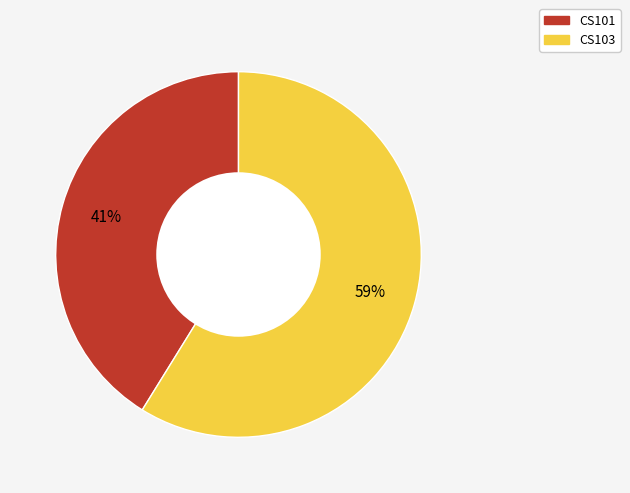

Which slice is the smallest?

CS101